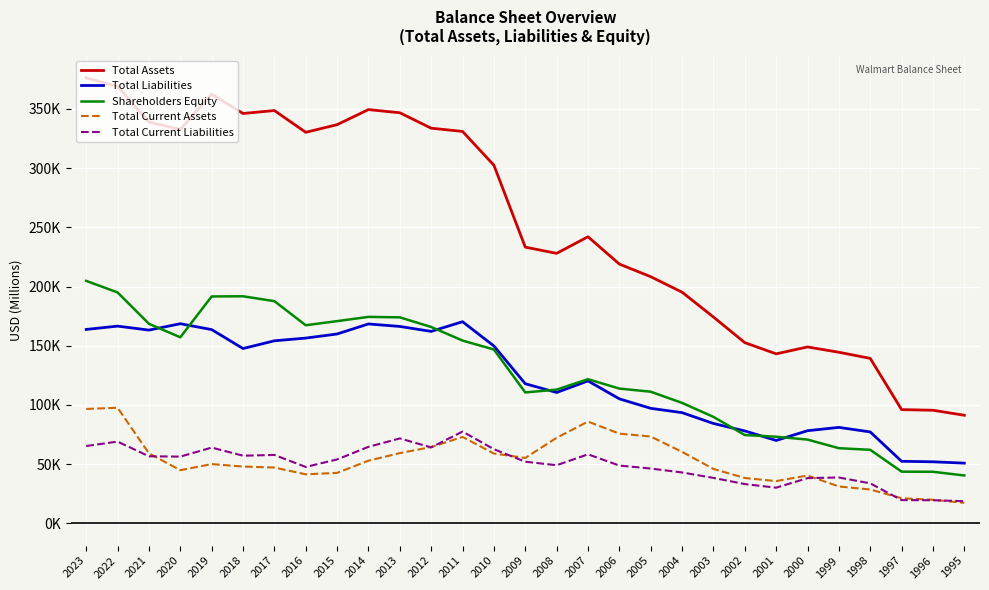

True or false: Total Current Liabilities has more than 1 points higher than both neighbors.

True